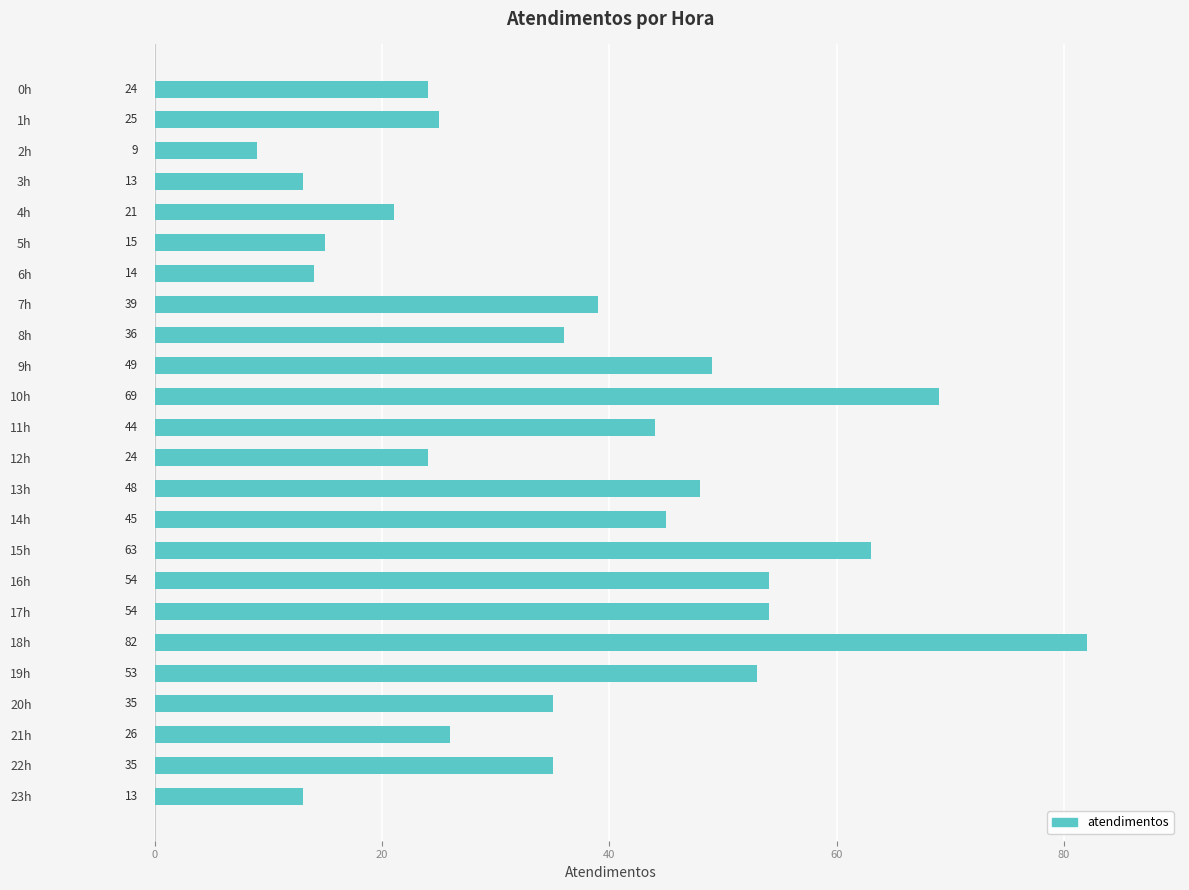

What is the change in value from 8h to 9h?

+13